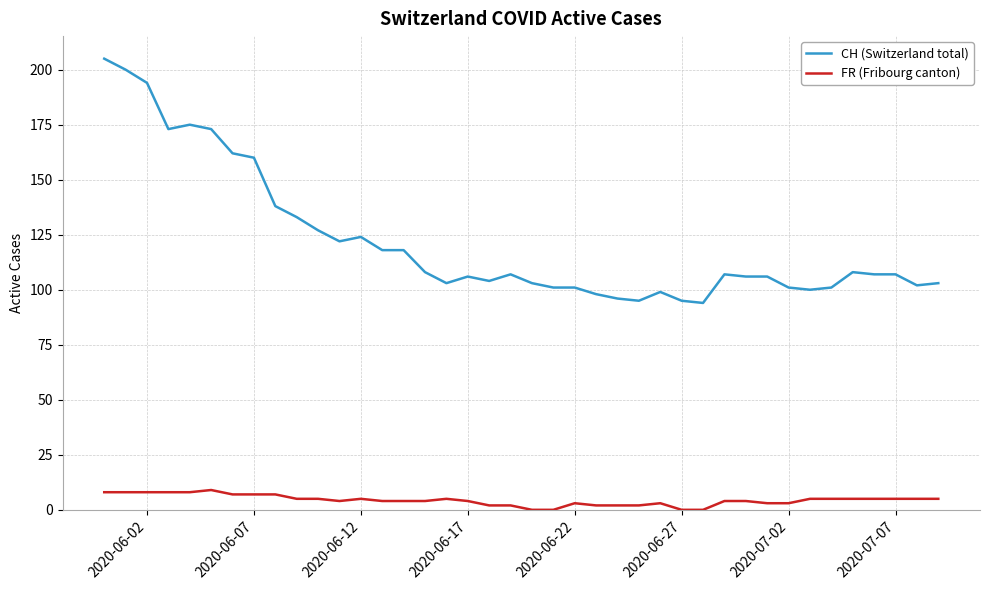

True or false: CH (Switzerland total) has more than 1 points higher than both neighbors.

True